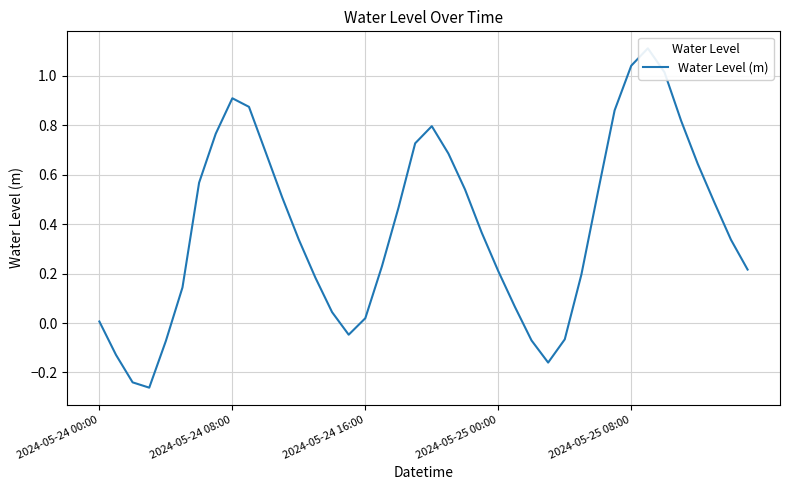

True or false: the data has more than 2 interior local peaks.

True